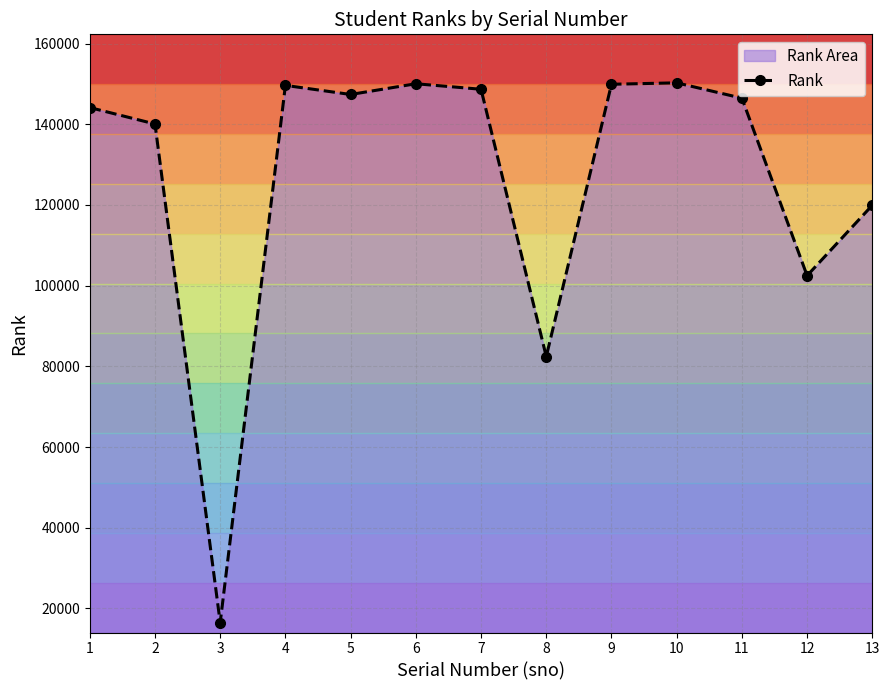

What is the change in value from 2 to 11?

+6406